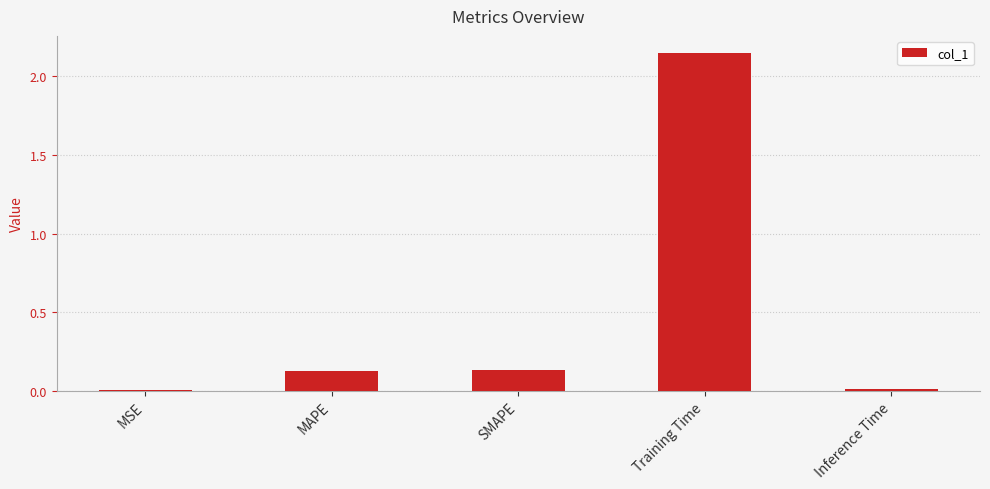

The chart shows a value of 0.0 at MSE. True or false?

True